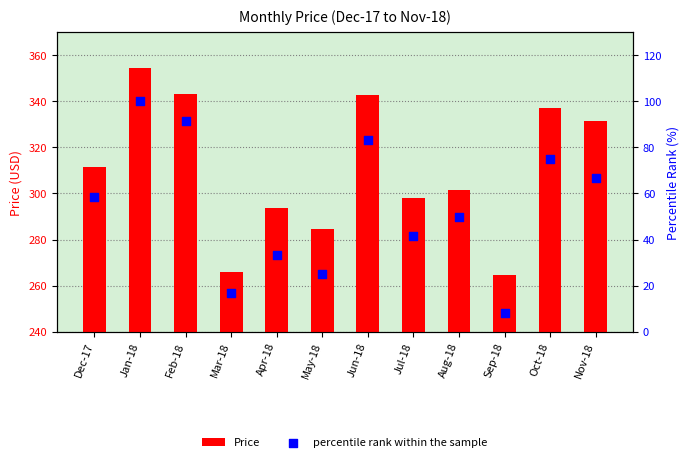

At how many categories does at least one series exceed 223?

12